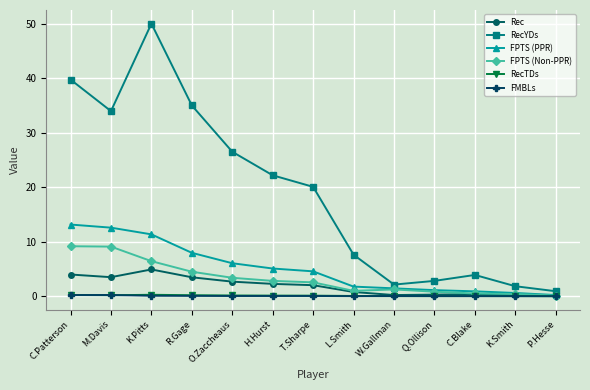

How many lines are shown in the chart?

6